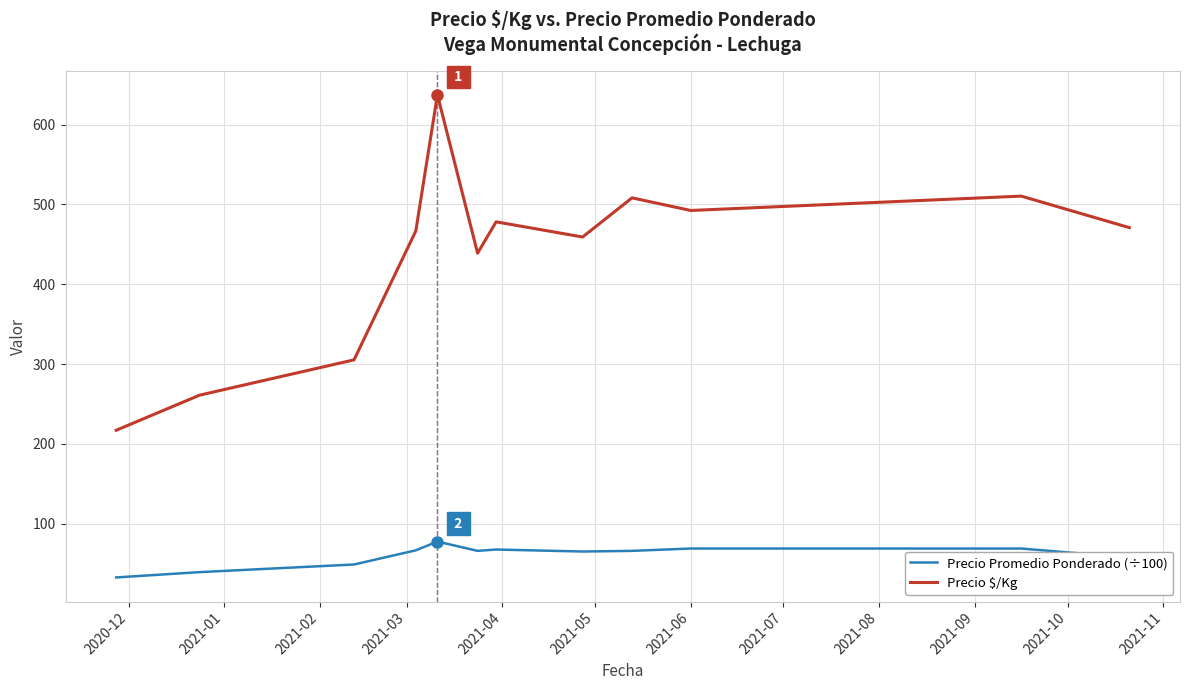

True or false: Precio $/Kg and Precio Promedio Ponderado (÷100) intersect in this chart.

False